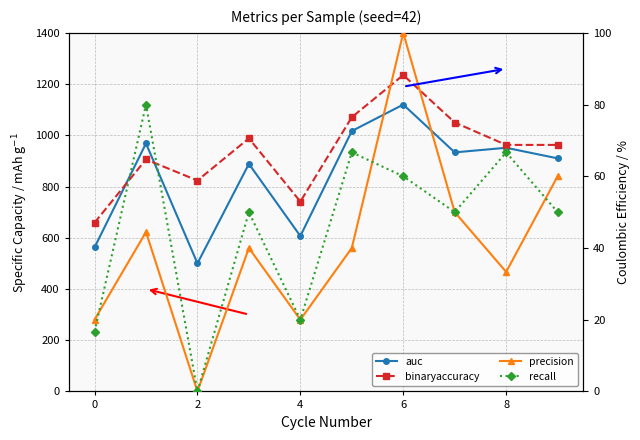

How many values in the binaryaccuracy series are below 962?

4